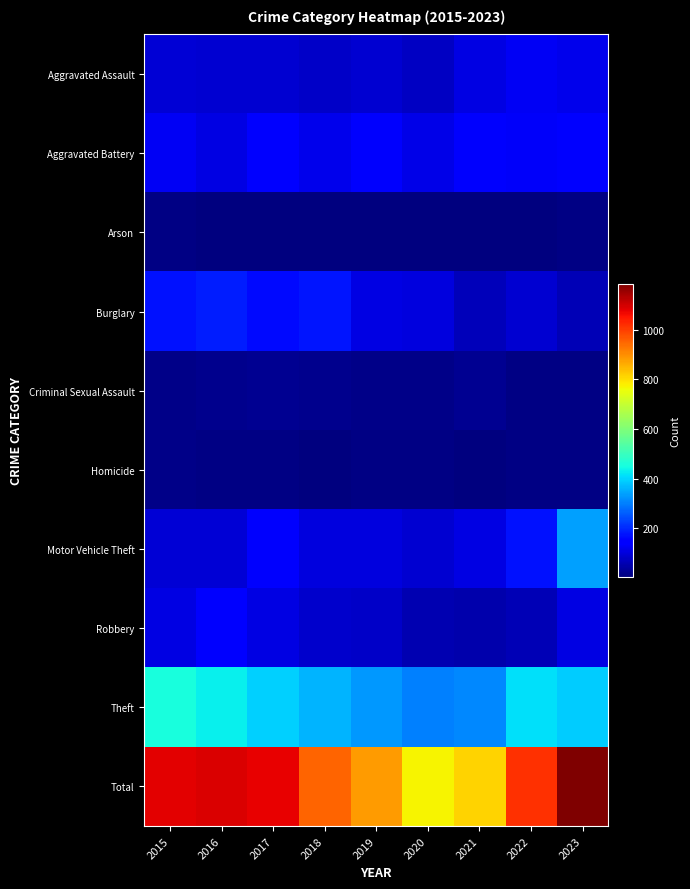

What is the smallest value displayed?

4